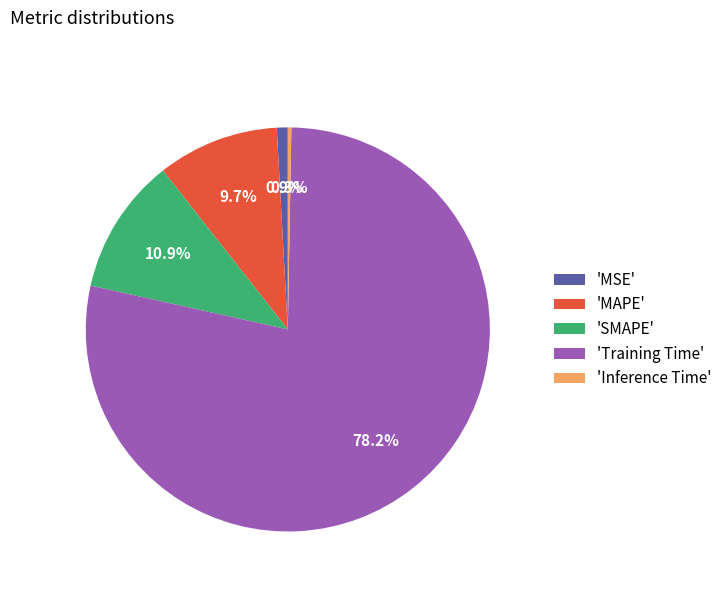

Combined, do 'Inference Time' and 'SMAPE' account for over 50%?

No